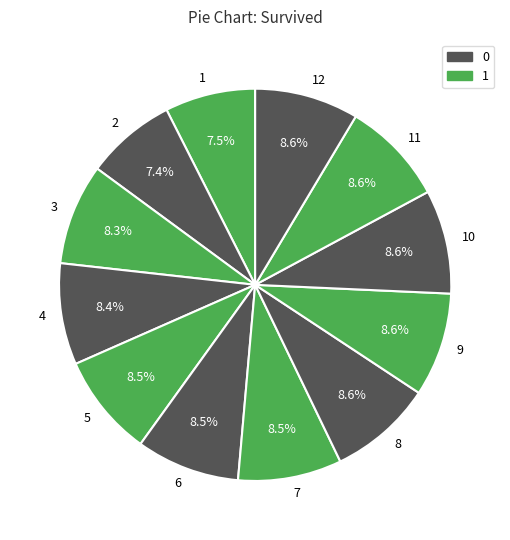

Count the number of slices in the pie.

12